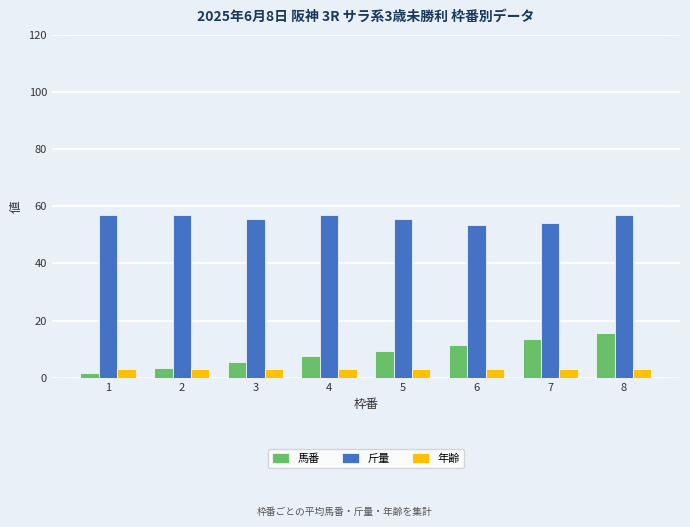

How many groups of bars are there?

8